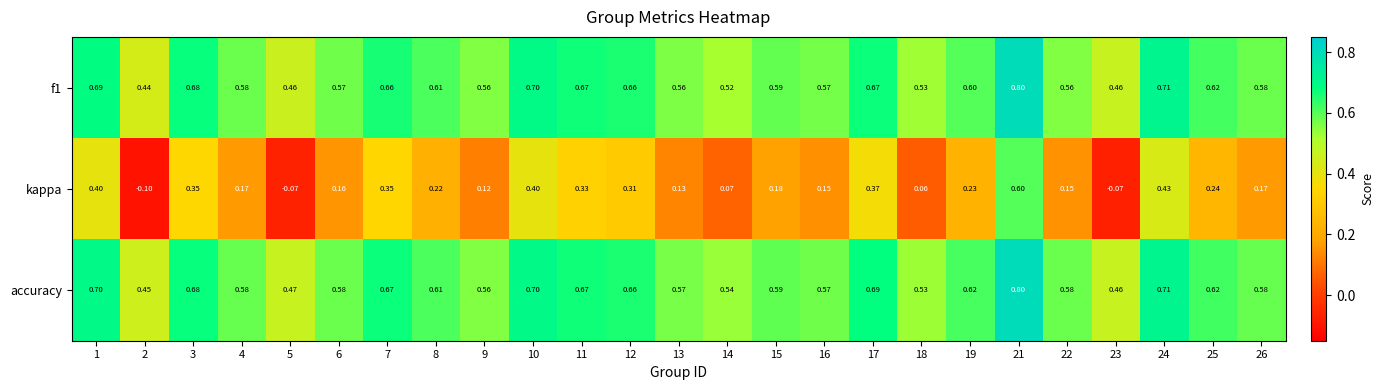

What is the smallest value displayed?

-0.1